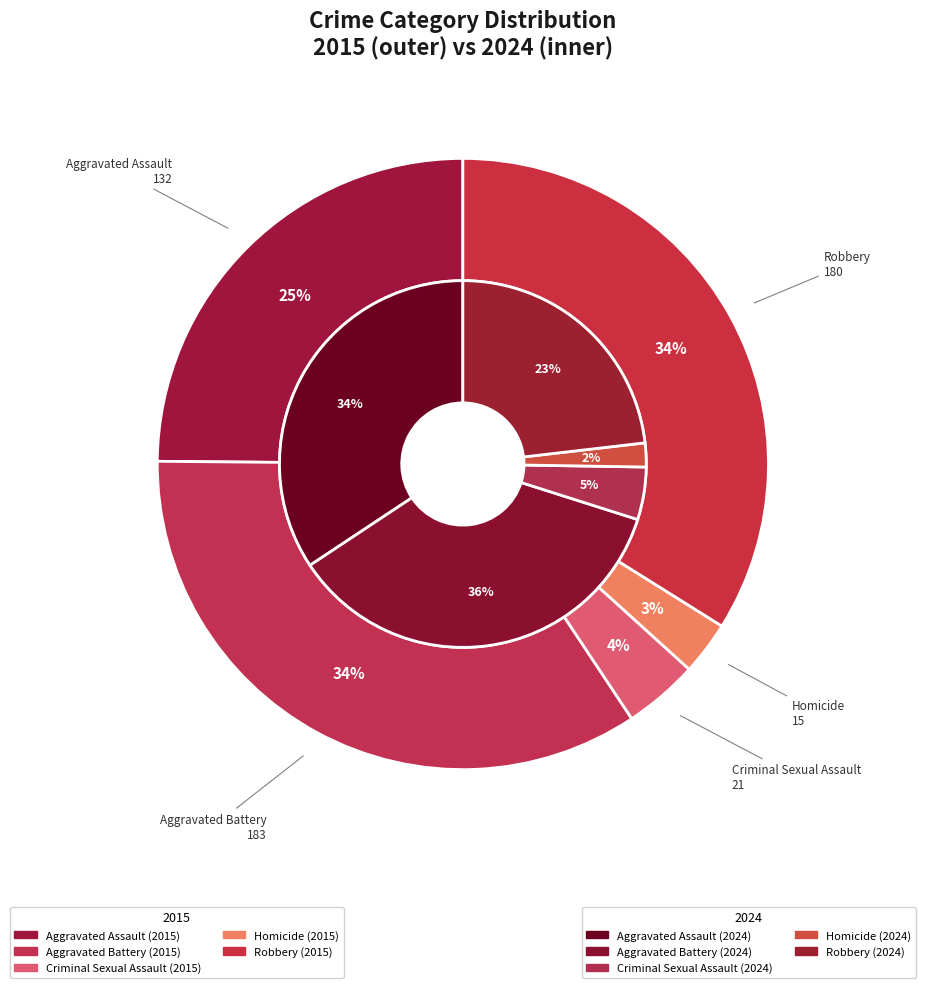

To the nearest percent, what is the average slice percentage?

20%